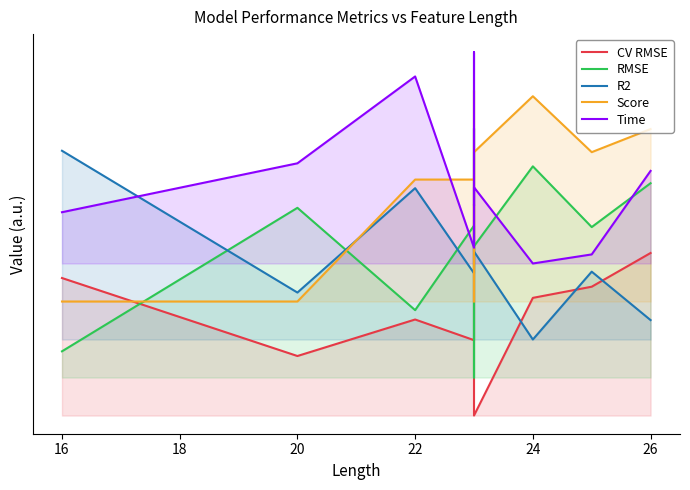

Count the number of categories in the chart.

10